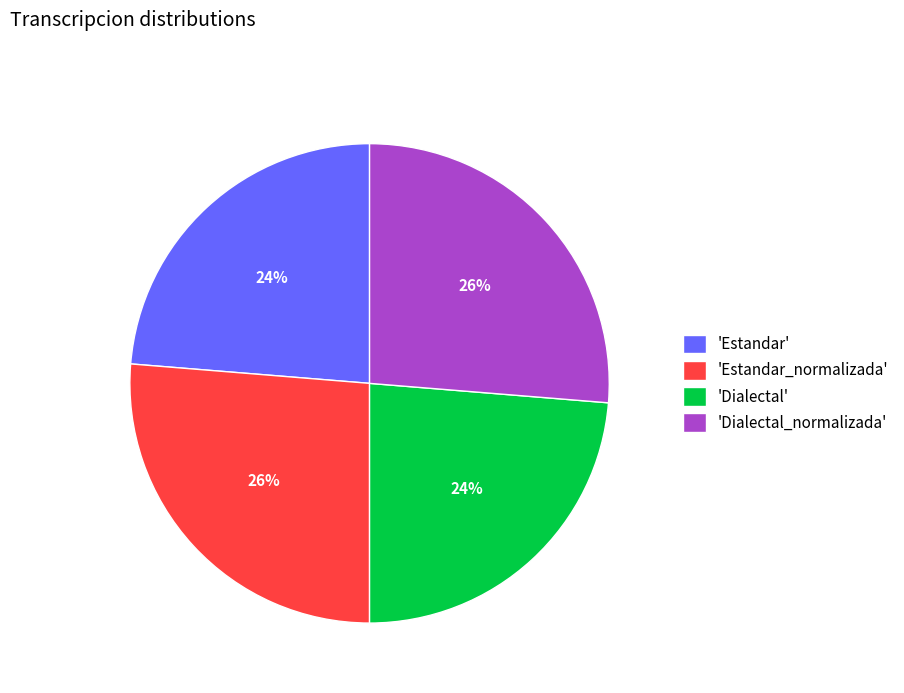

The 'Estandar_normalizada' slice represents 38% of the pie. True or false?

False